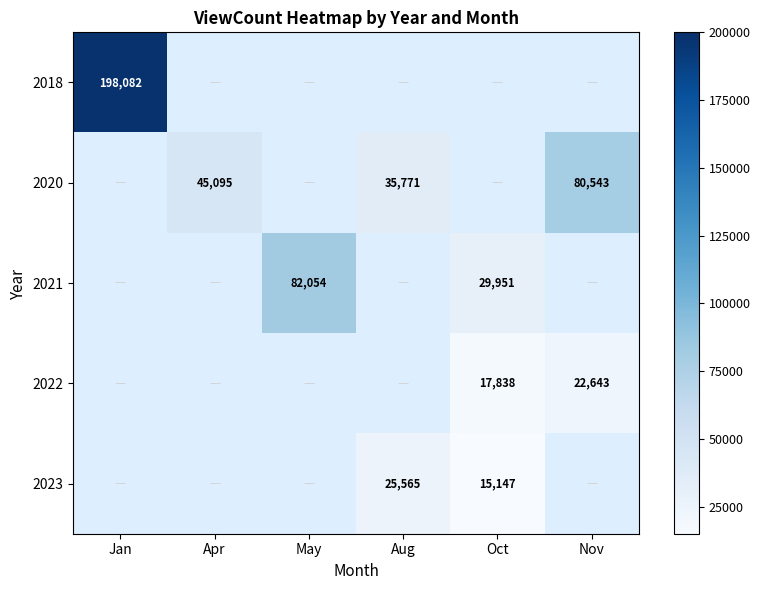

The 2018 series shows 355752 at Jan. True or false?

False